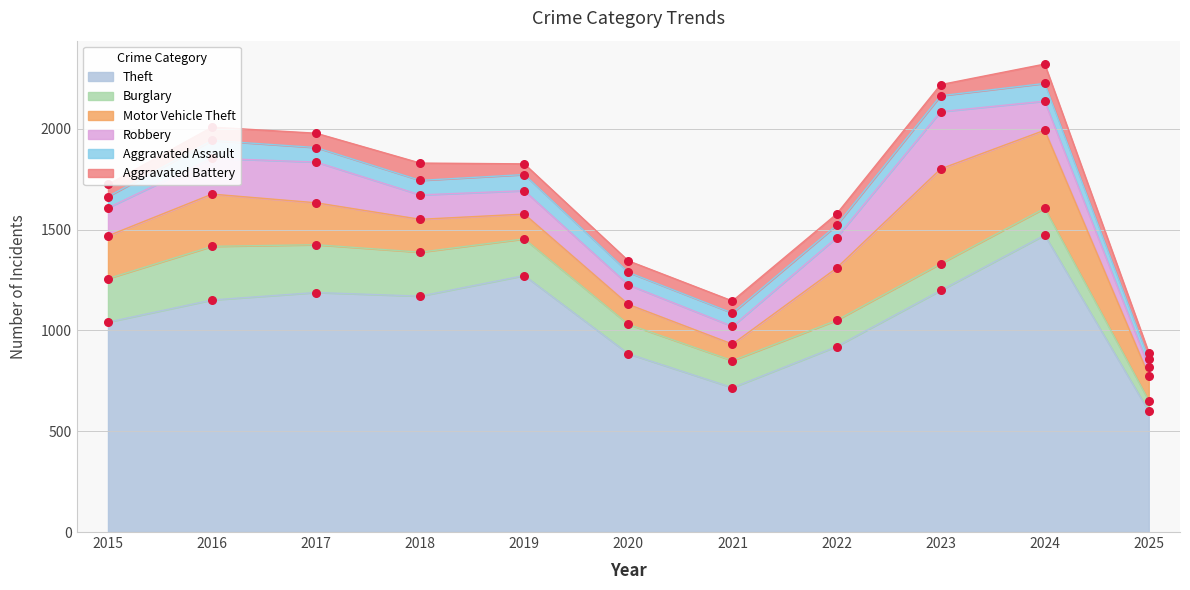

Which series has the largest total across all categories?

Theft